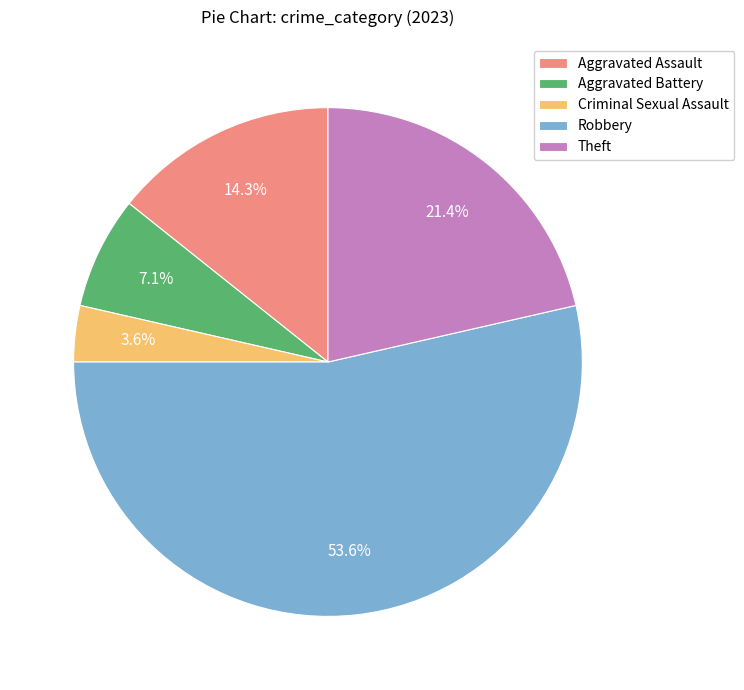

To the nearest percent, what is the average slice percentage?

20%